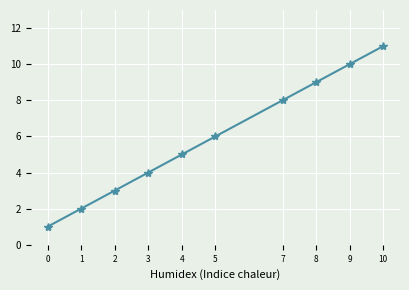

List the labels in order of value, smallest first.

0, 1, 2, 3, 4, 5, 7, 8, 9, 10